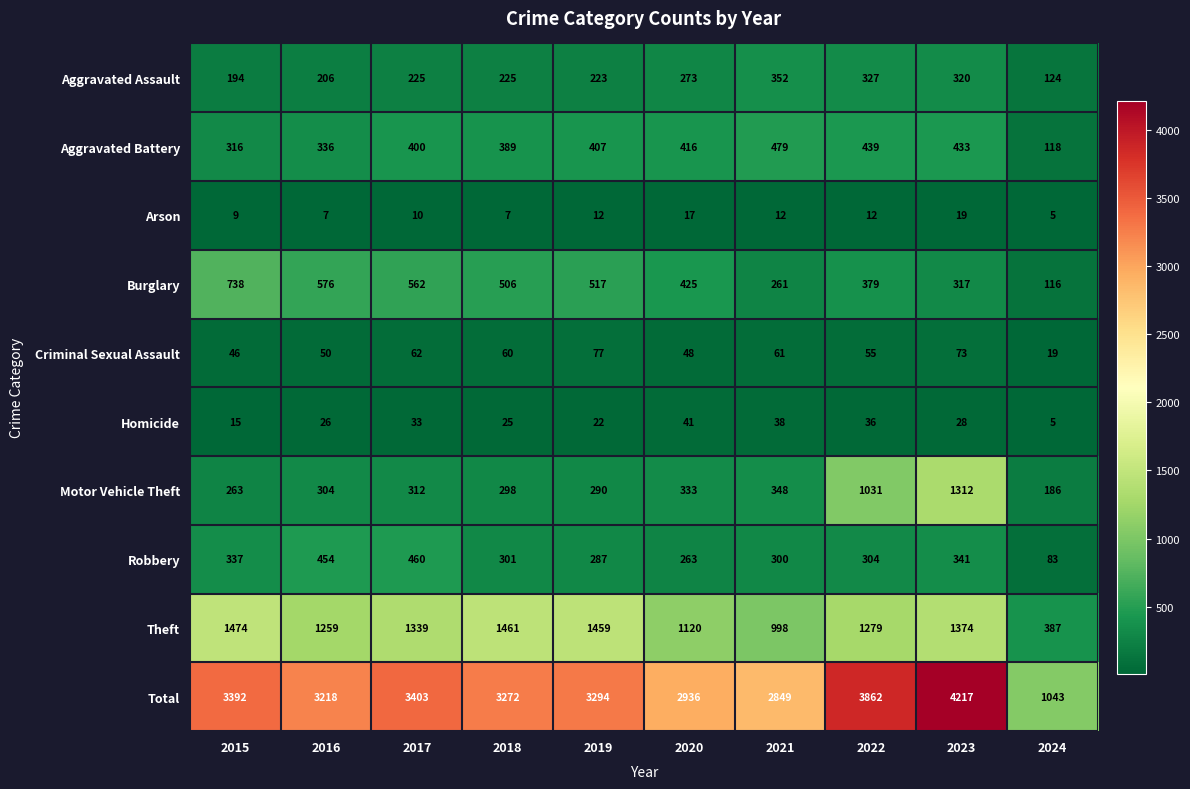

Which series has the widest spread of values?

Total